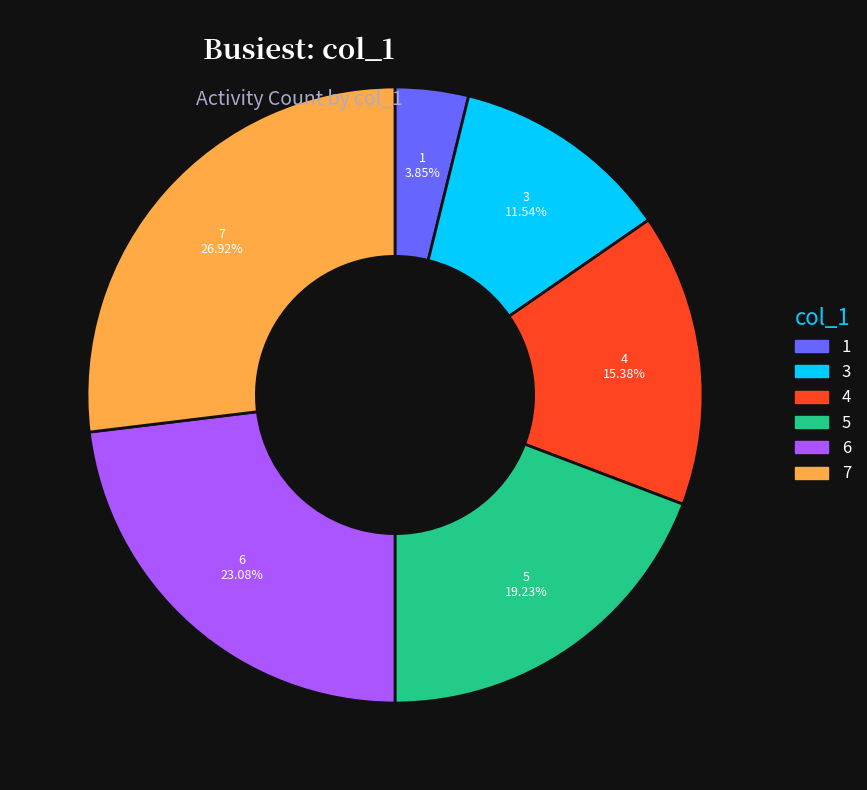

To the nearest percent, what percentage of the pie is 7?

27%